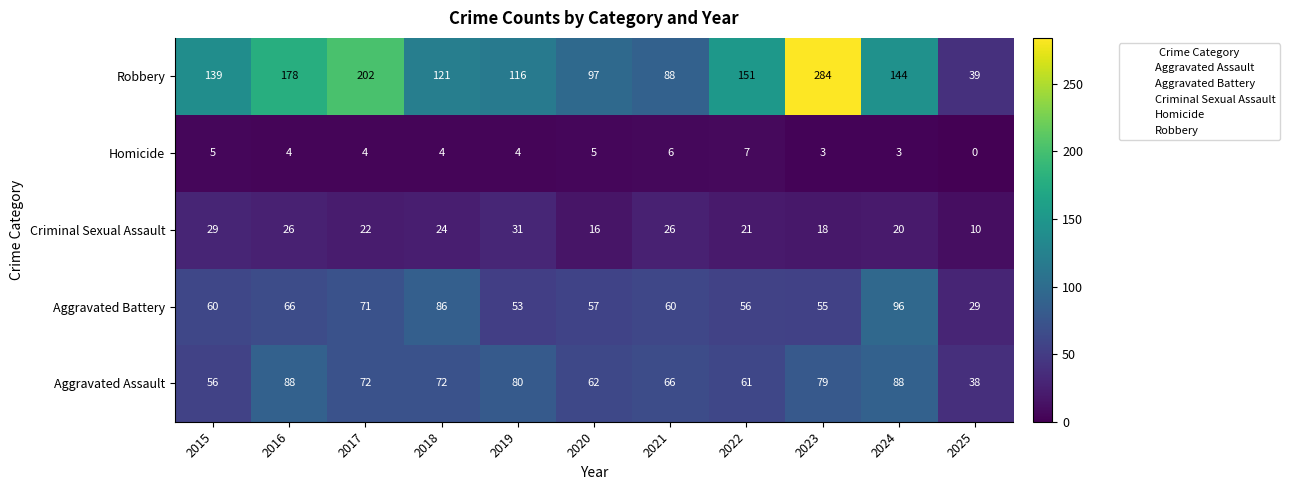

What value does the Aggravated Battery series have at 2020?

57